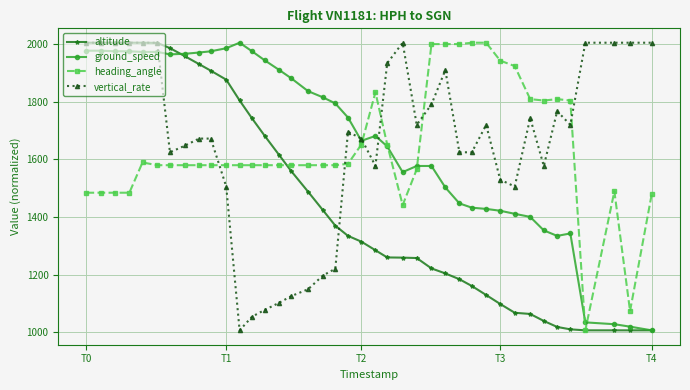

What is the value of the vertical_rate point at the 11th from the left?

1506.0